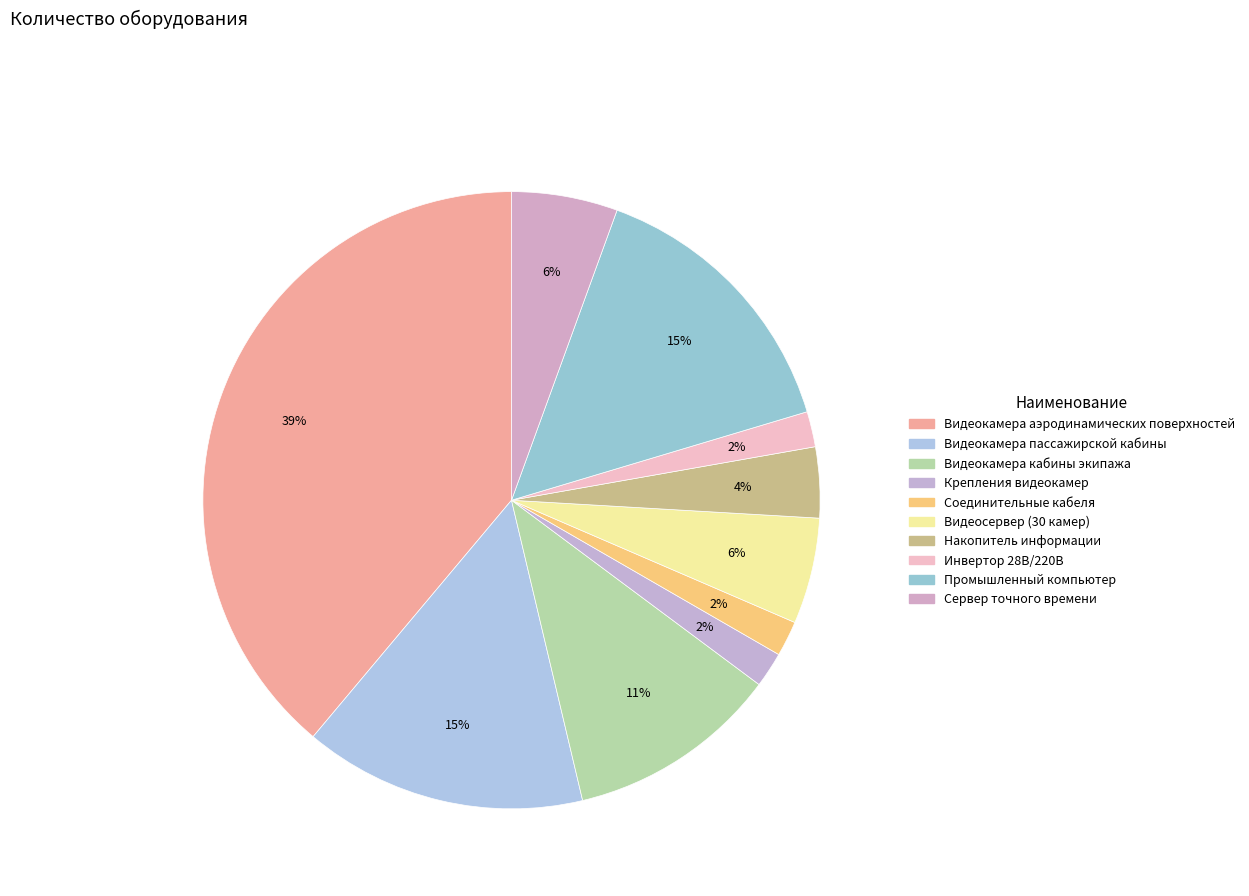

How many slices are in this pie chart?

10